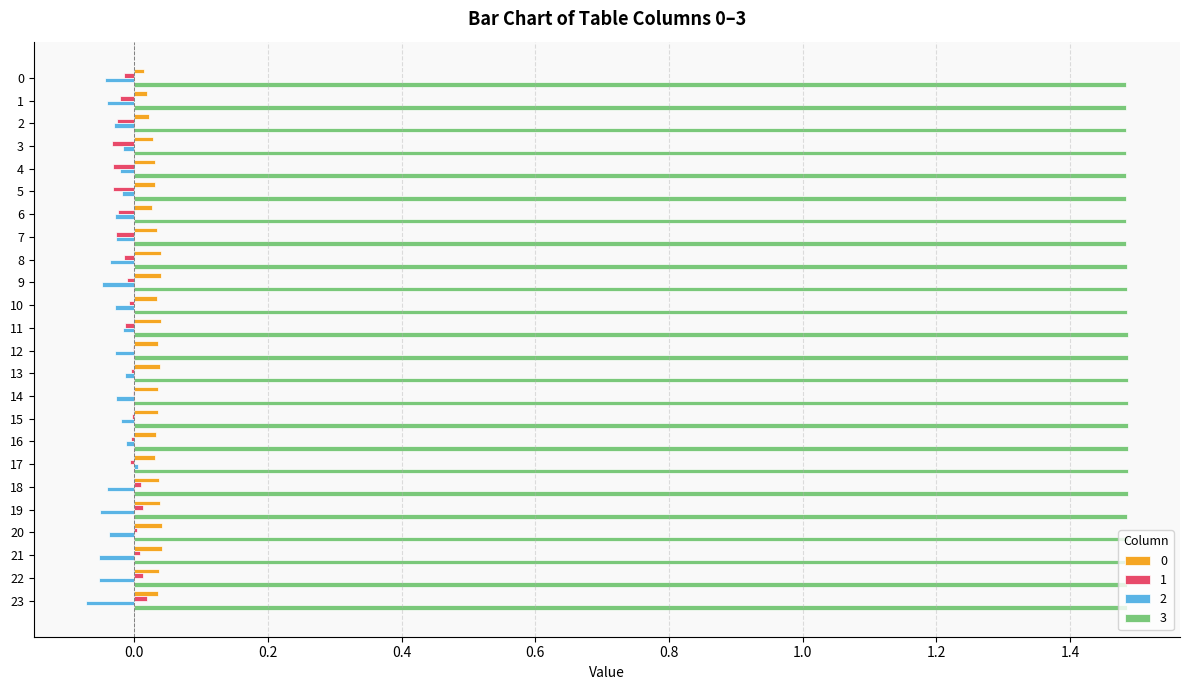

Is the value of 2 at 6 greater than the value of 3 at 16?

No